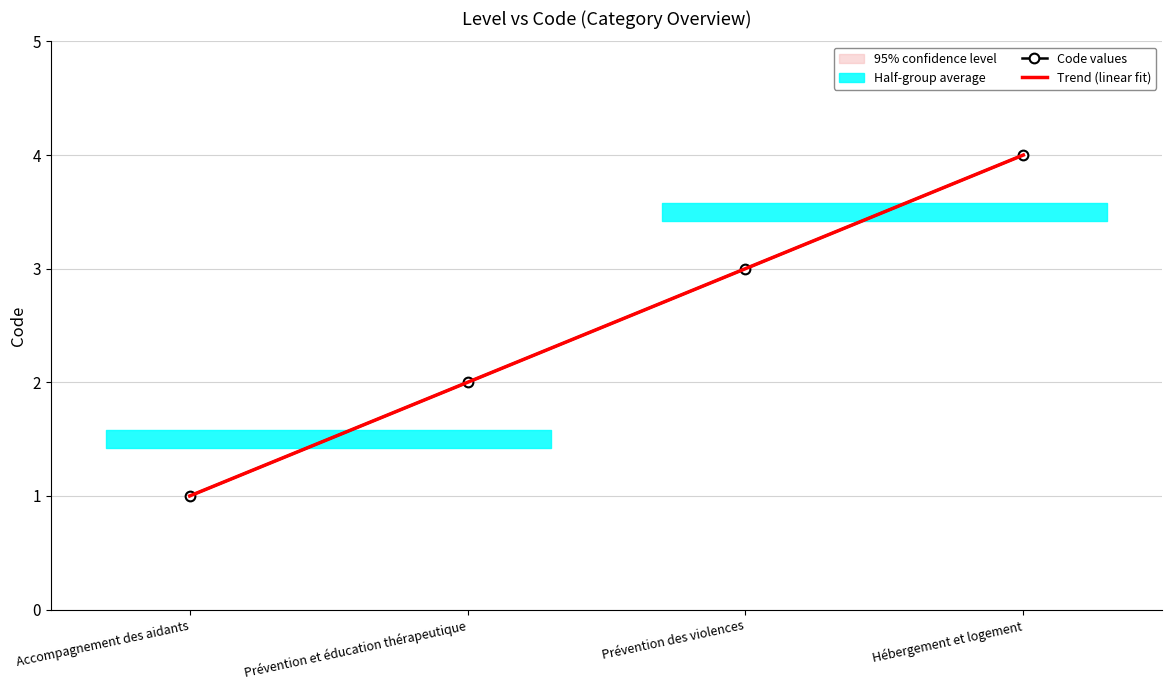

The Code values series shows 3.0 at Prévention des violences. True or false?

True